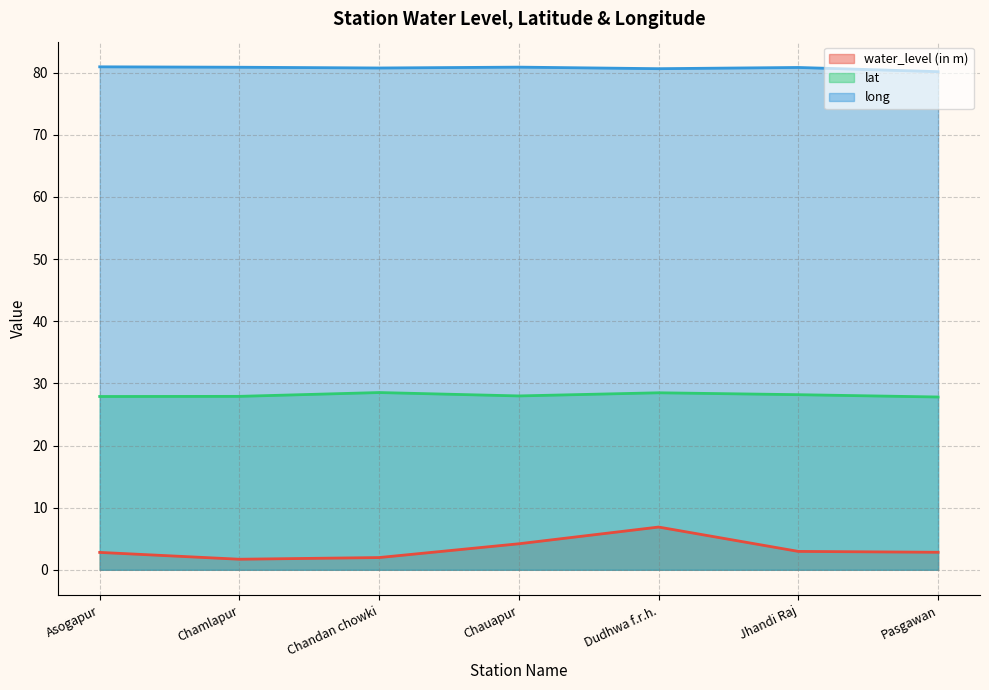

Reading left to right, what are all the values shown in this chart?

water_level (in m): Asogapur=2.8	Chamlapur=1.7	Chandan chowki=2.0	Chauapur=4.2	Dudhwa f.r.h.=6.9	Jhandi Raj=3.0	Pasgawan=2.8
lat: Asogapur=27.9	Chamlapur=27.9	Chandan chowki=28.5	Chauapur=28.0	Dudhwa f.r.h.=28.5	Jhandi Raj=28.2	Pasgawan=27.8
long: Asogapur=81.0	Chamlapur=80.9	Chandan chowki=80.8	Chauapur=80.9	Dudhwa f.r.h.=80.6	Jhandi Raj=80.8	Pasgawan=80.2